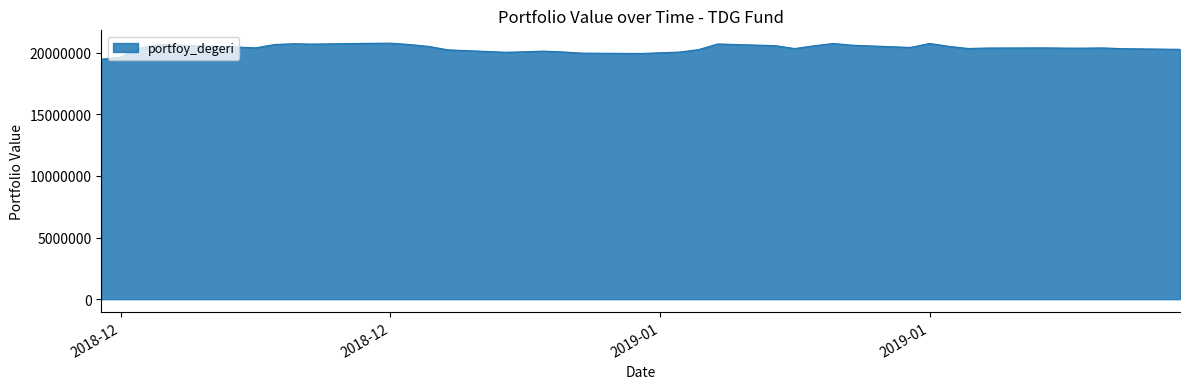

What is the greatest value displayed?

20772086.9